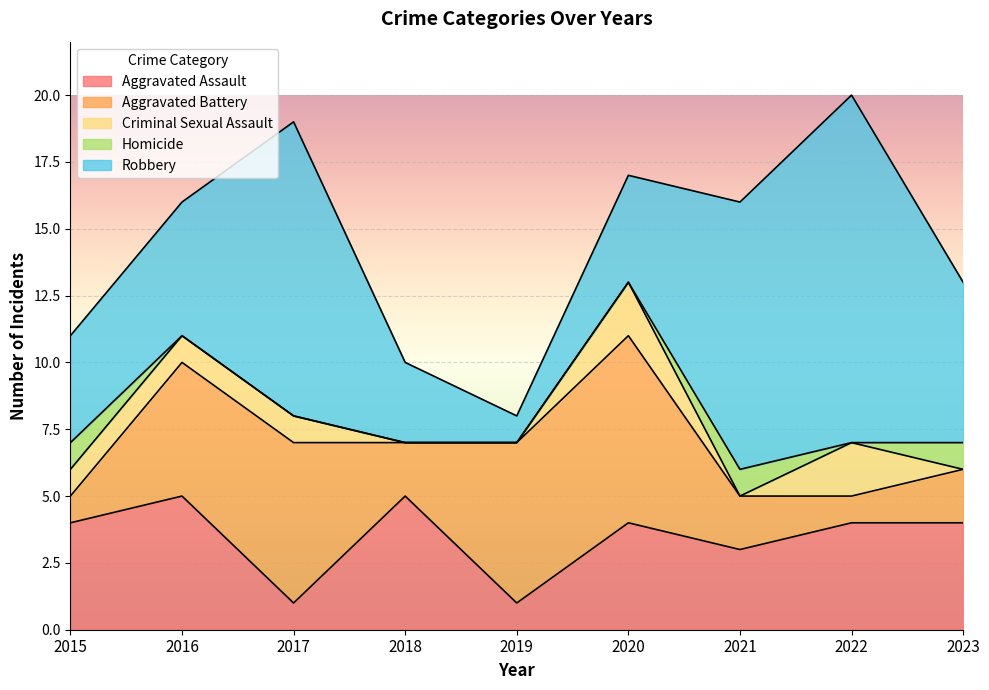

How many lines are shown in the chart?

5